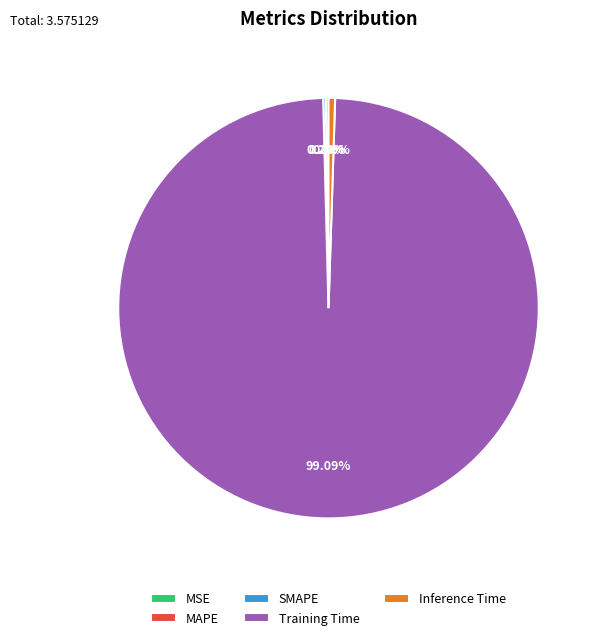

Is there a majority slice in this chart?

Yes